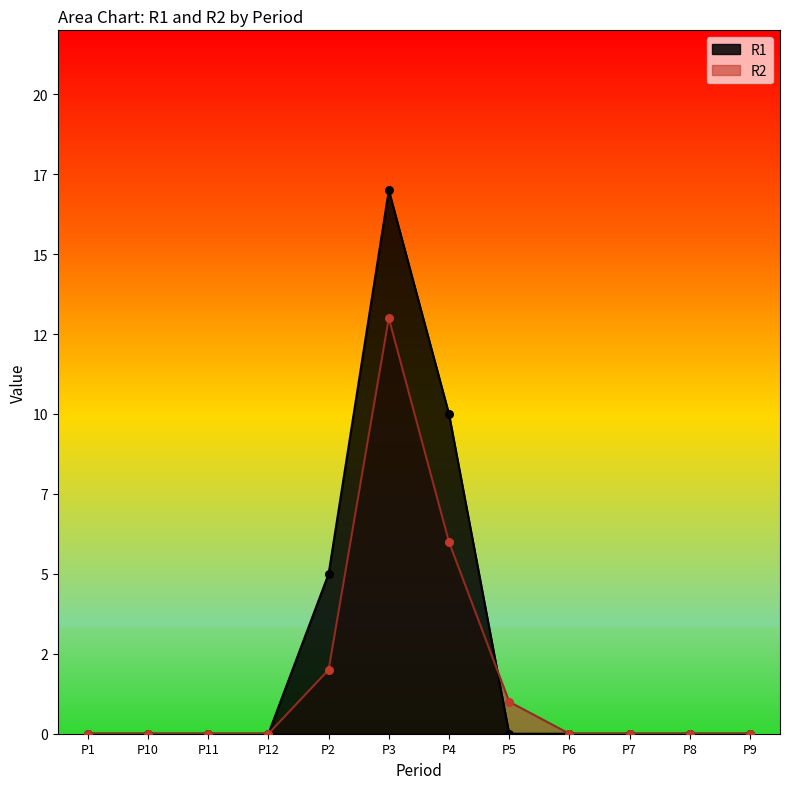

Is the value of R1 at P3 greater than the value of R2 at P2?

Yes